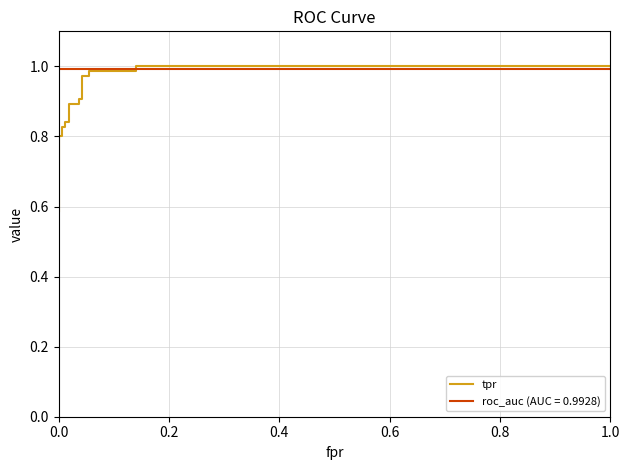

Count the number of categories in the chart.

22